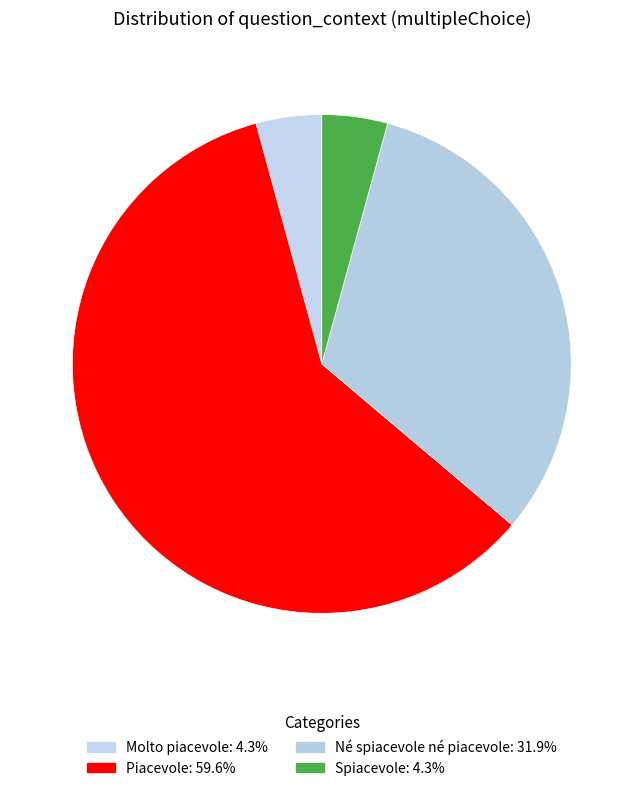

Does any single category account for the majority?

Yes